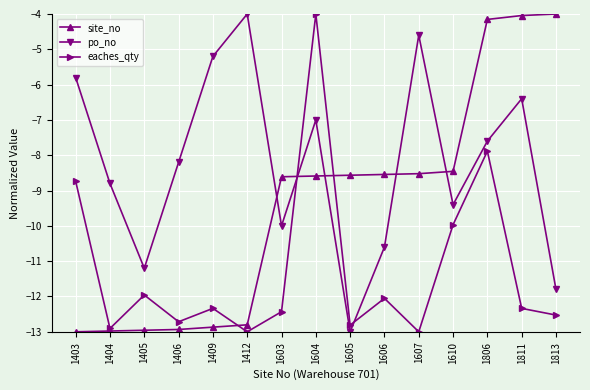

How many interior local peaks does the po_no series have?

4